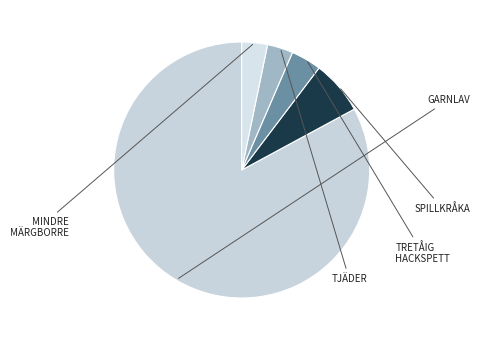

Which category has the biggest portion of the pie?

Garnlav